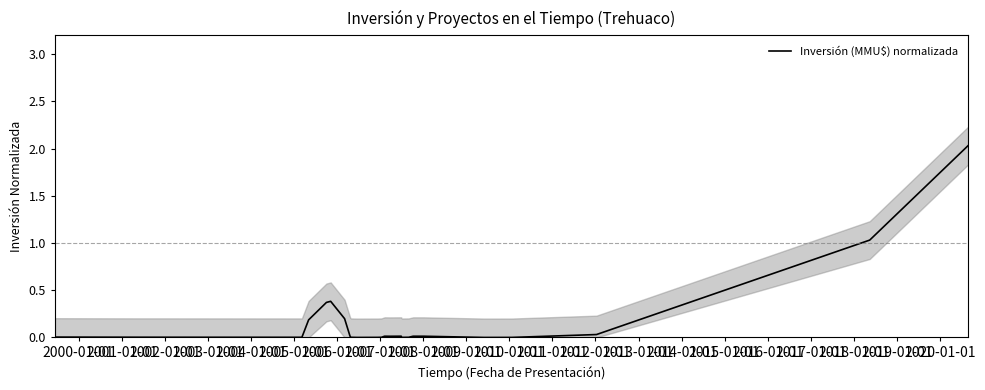

How many points are higher than both their immediate neighbors (excluding endpoints)?

4